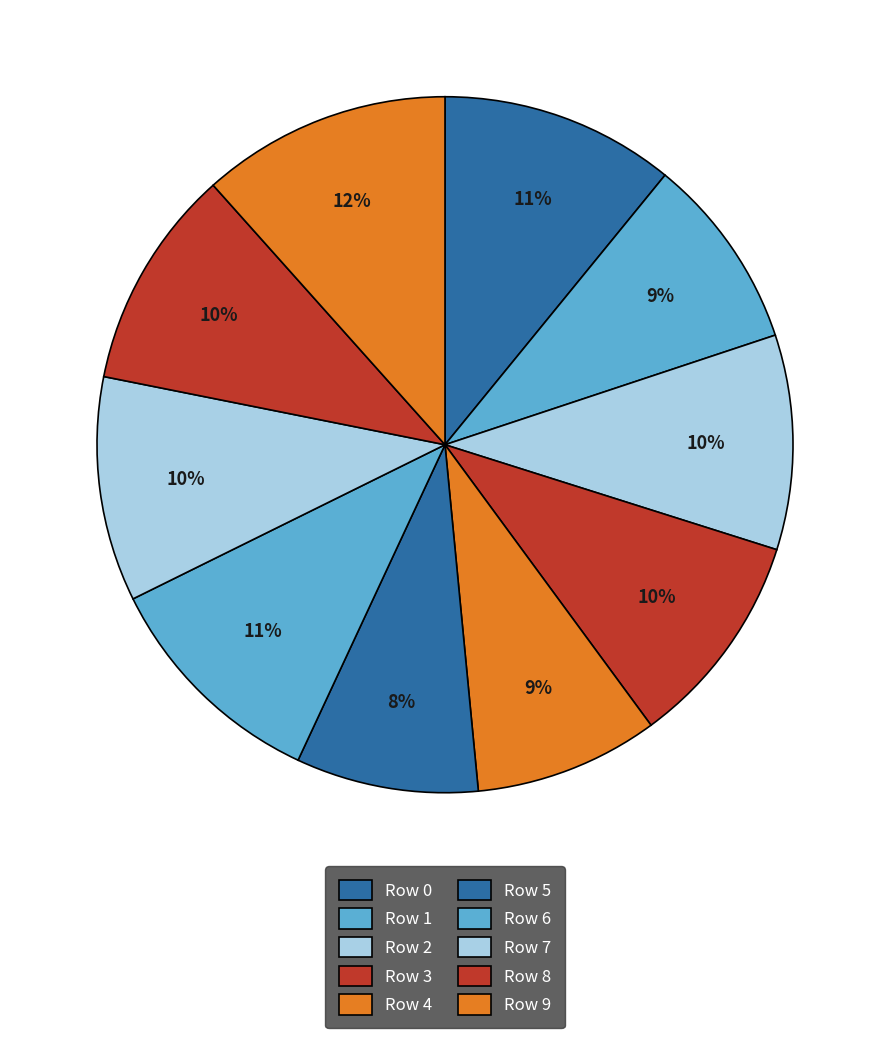

Which has a higher value, Row 5 or Row 0?

Row 0